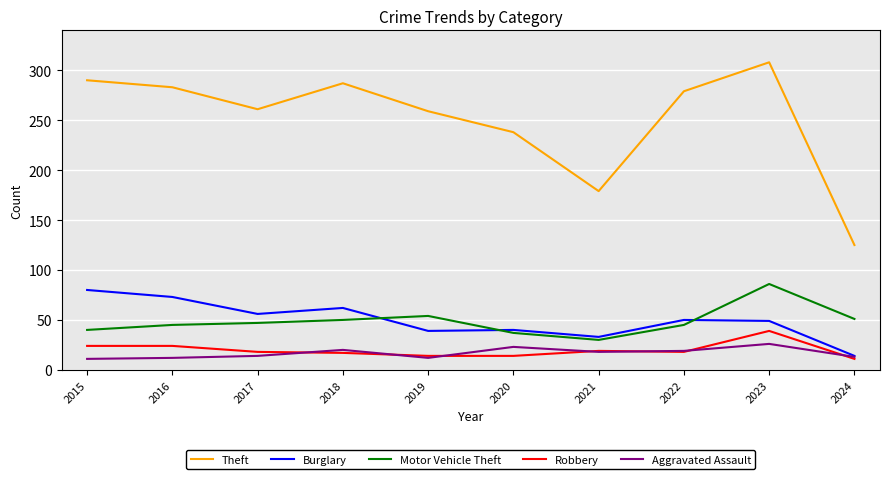

How many lines are shown in the chart?

5